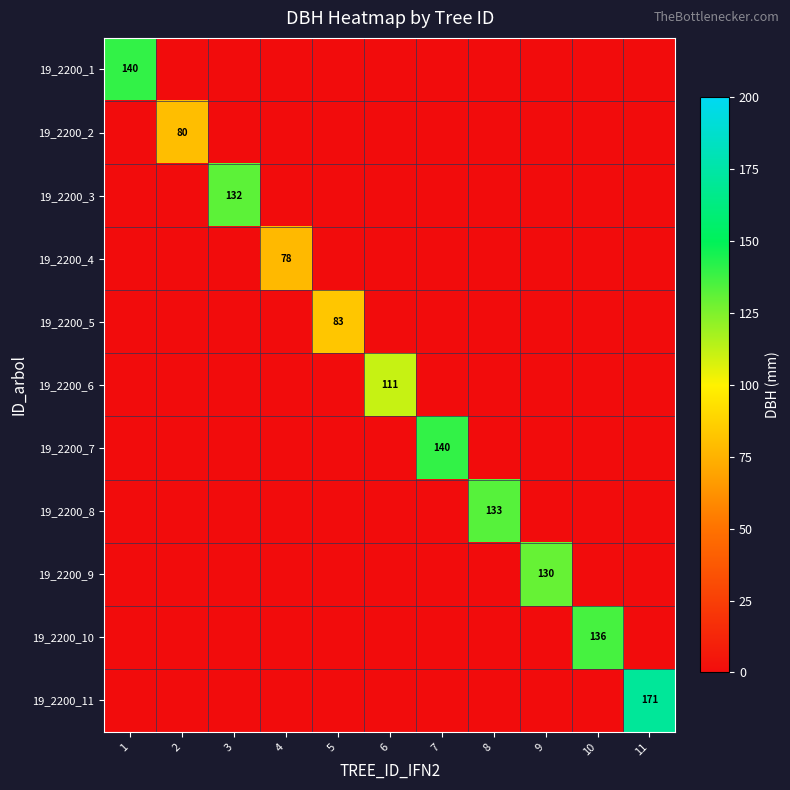

What is the difference between the maximum and minimum values in the 19_2200_11 series?

171